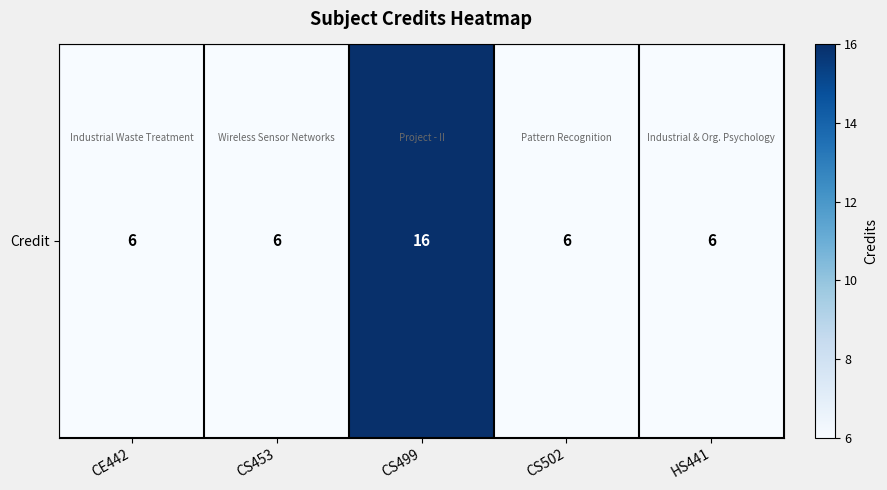

Is it true that the value at CS453 is 6?

True